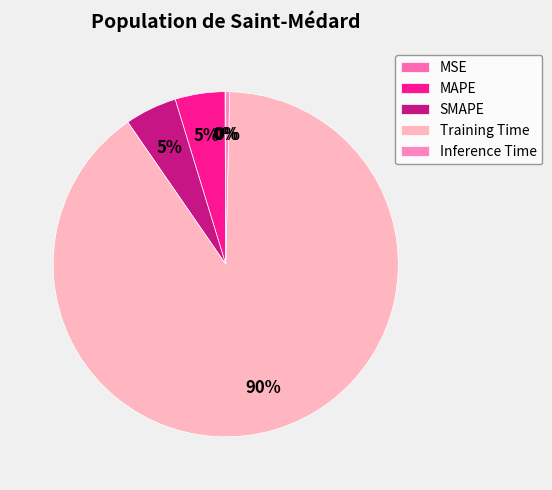

To the nearest percent, what is the average slice percentage?

20%